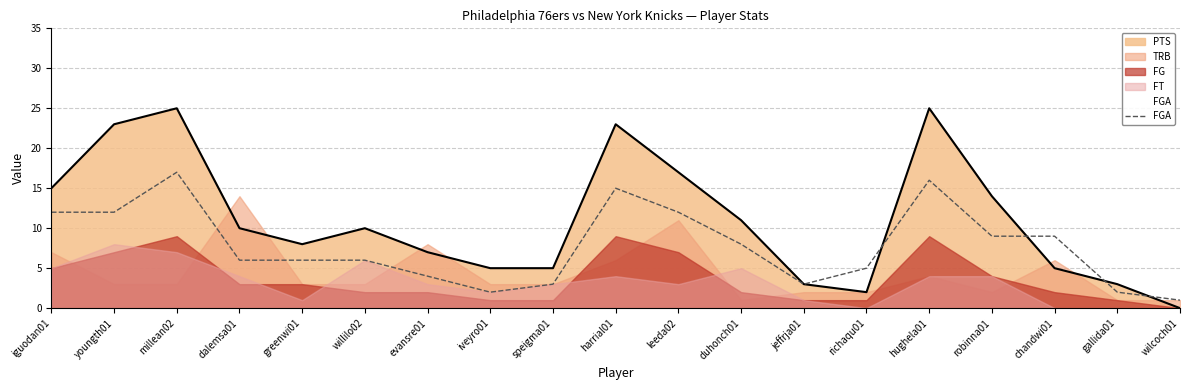

What is the label of the 1st point from the right?

wilcoch01